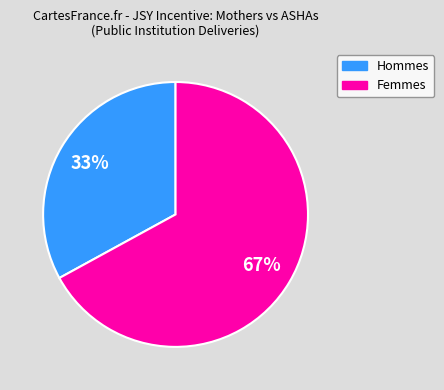

To the nearest percent, what is the average slice percentage?

50%